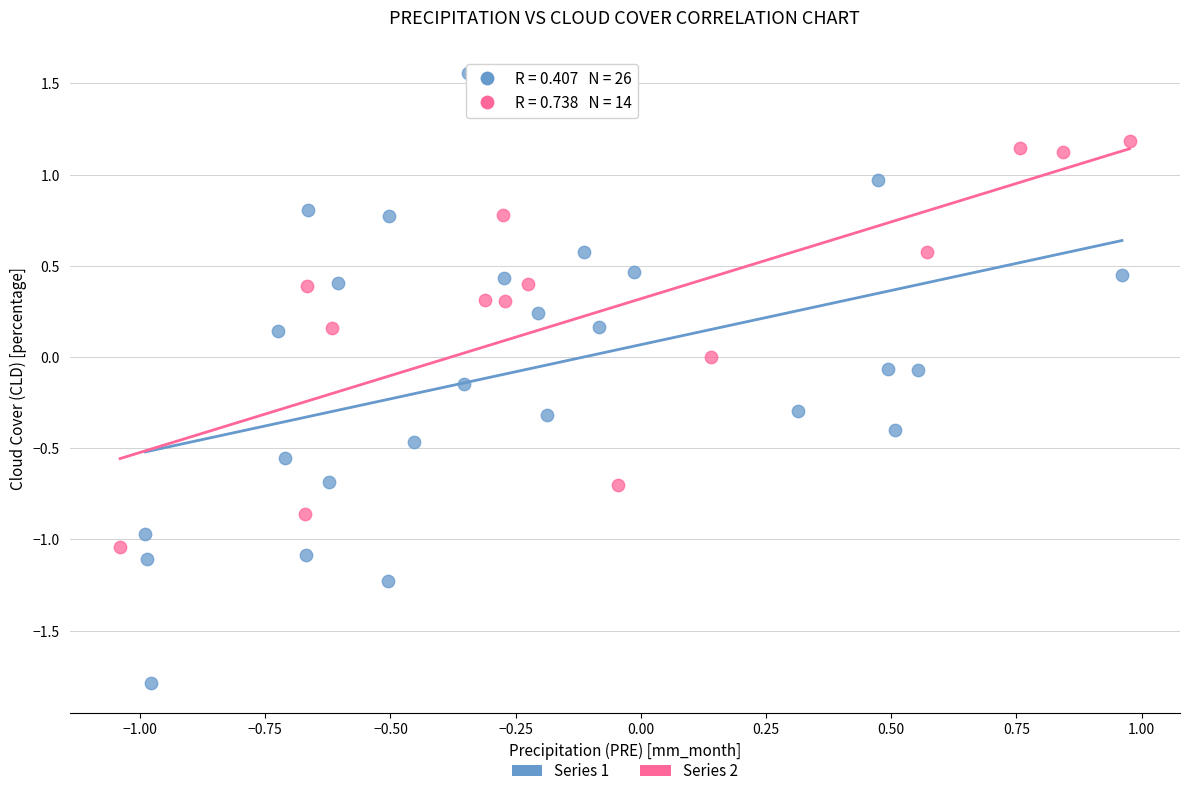

Which series contains the lowest Y value?

Series 1